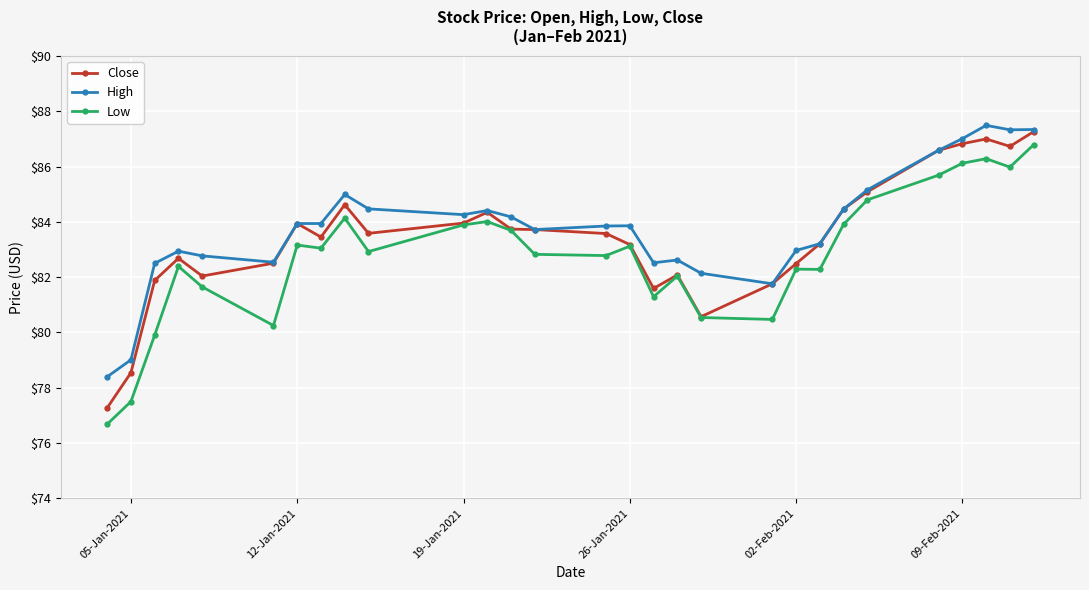

True or false: Close has more than 1 interior local peaks.

True